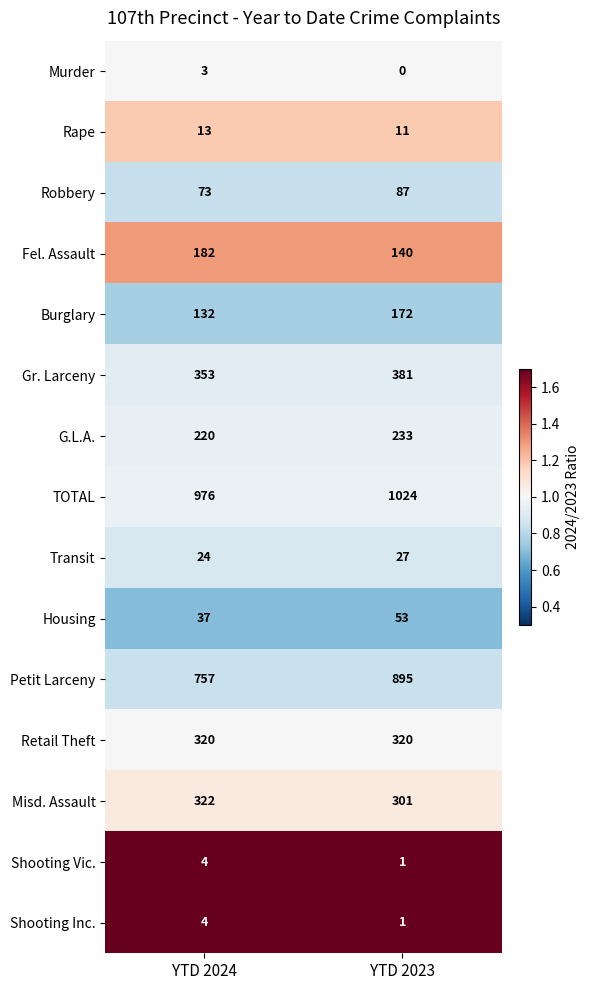

Rank the categories by Robbery value from highest to lowest.

YTD 2023, YTD 2024